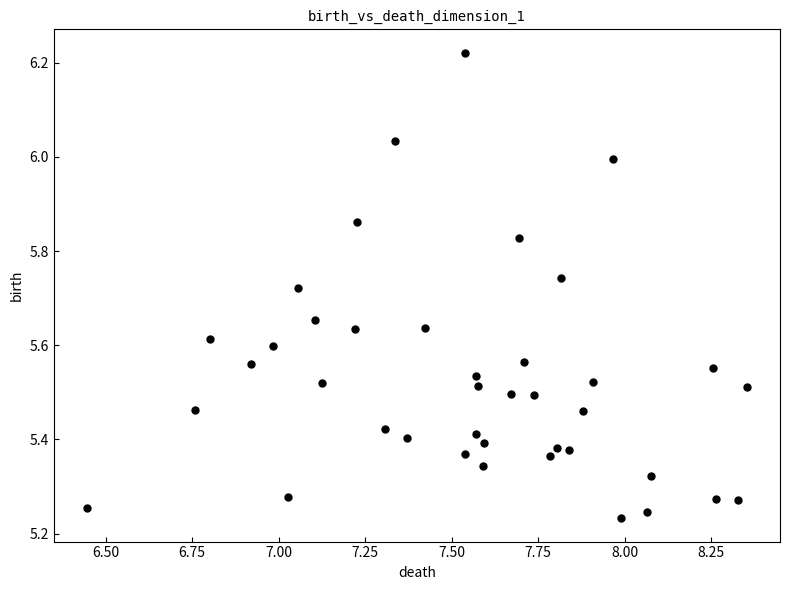

What is the range of X values (max minus min)?

1.9